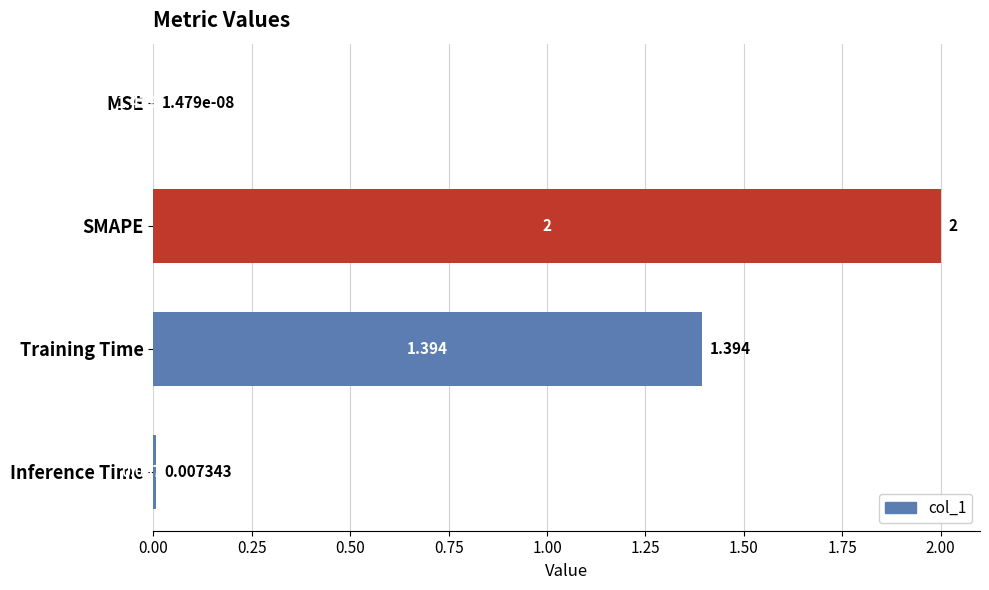

Which label corresponds to the largest value in the chart?

SMAPE